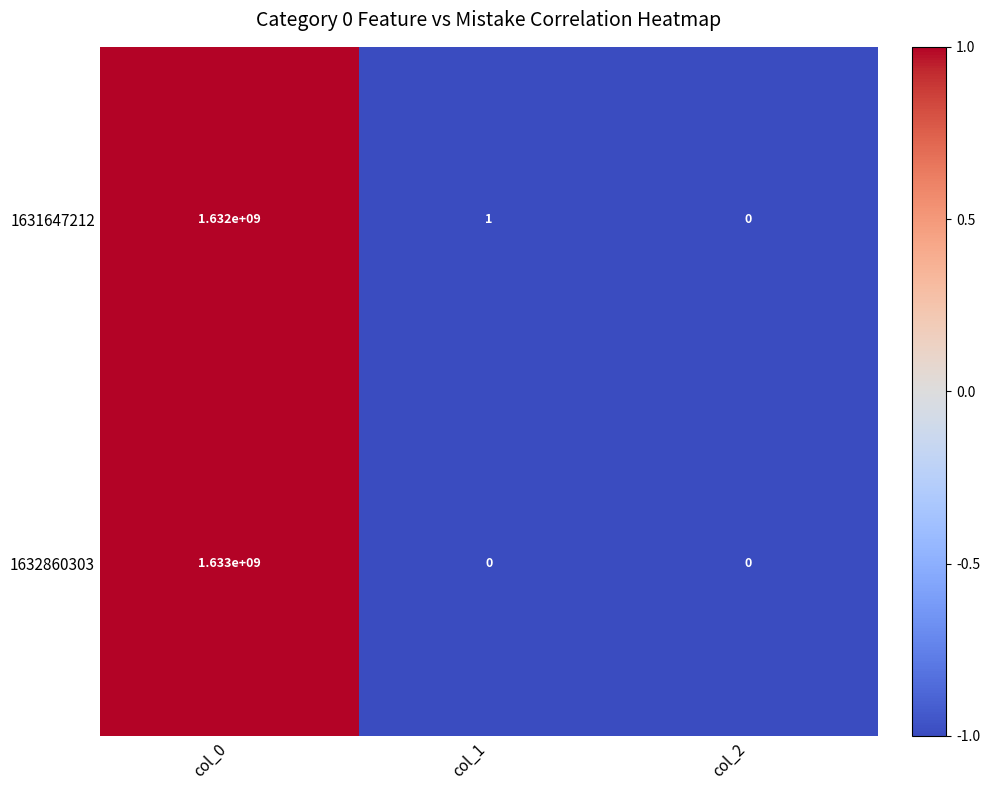

What is the smallest value displayed?

0